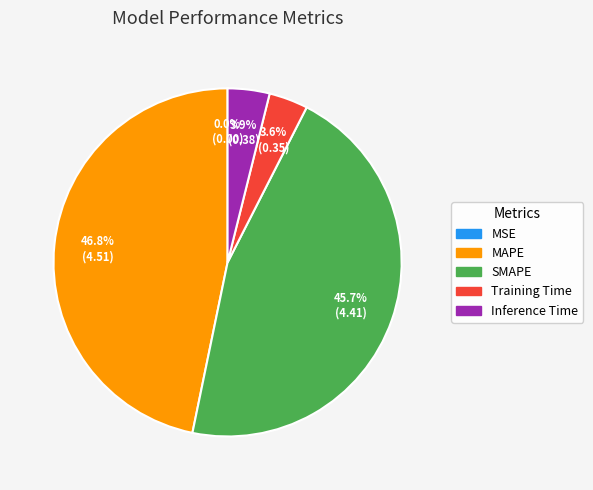

Is there a majority slice in this chart?

No